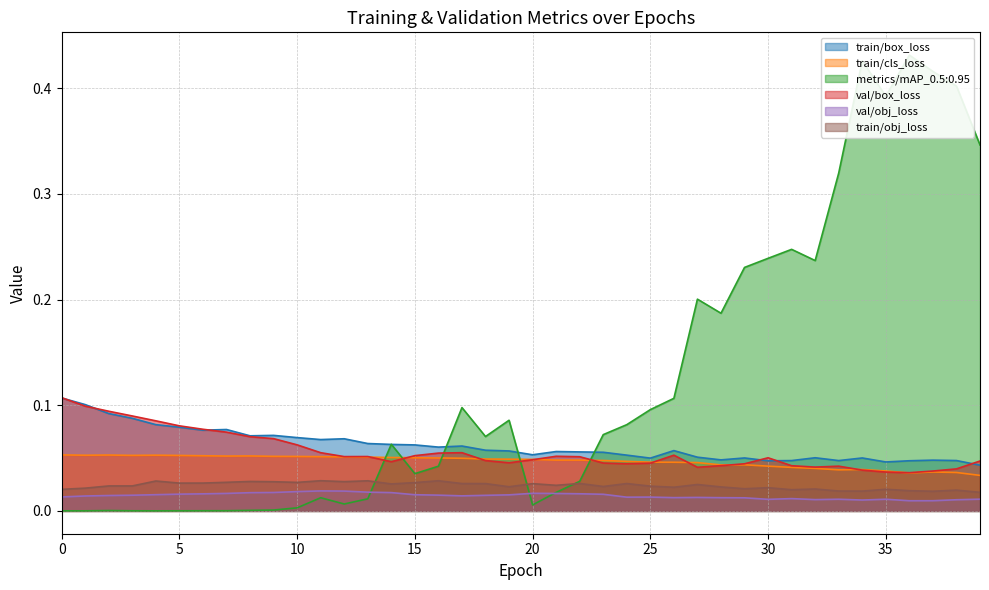

In val/box_loss, how many points are higher than both neighbors (excluding endpoints)?

6